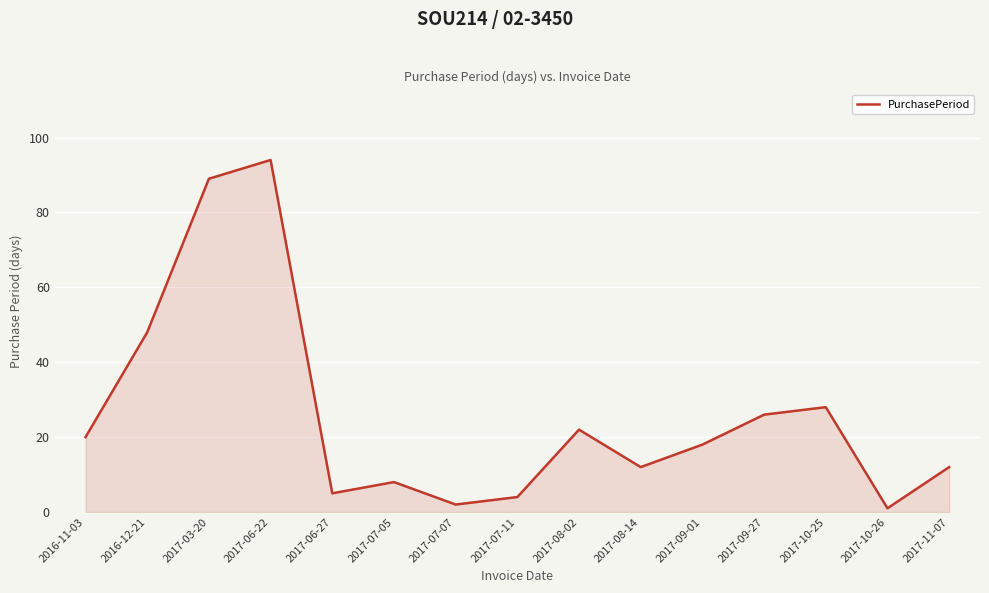

Where is the data nearest to the value 47?

2016-12-21